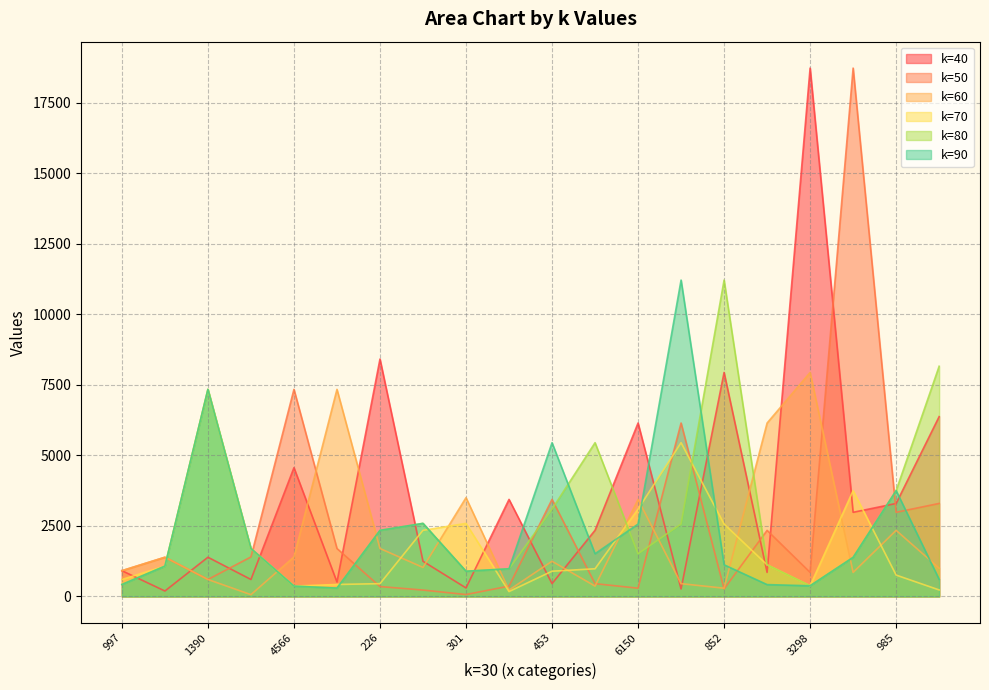

What is the spread (max minus min) of values at 511?

7049